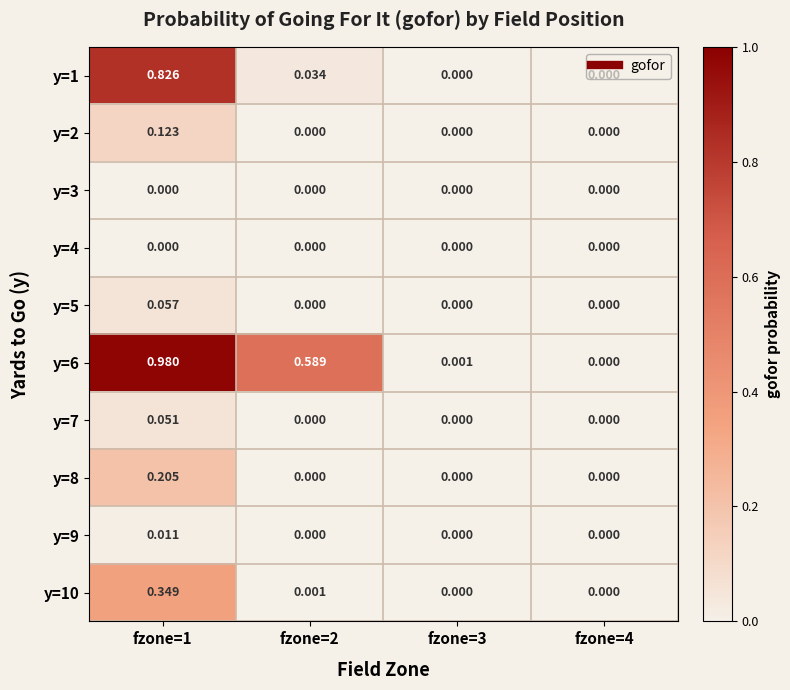

Is the value of y=2 at fzone=1 greater than the value of y=6 at fzone=1?

No